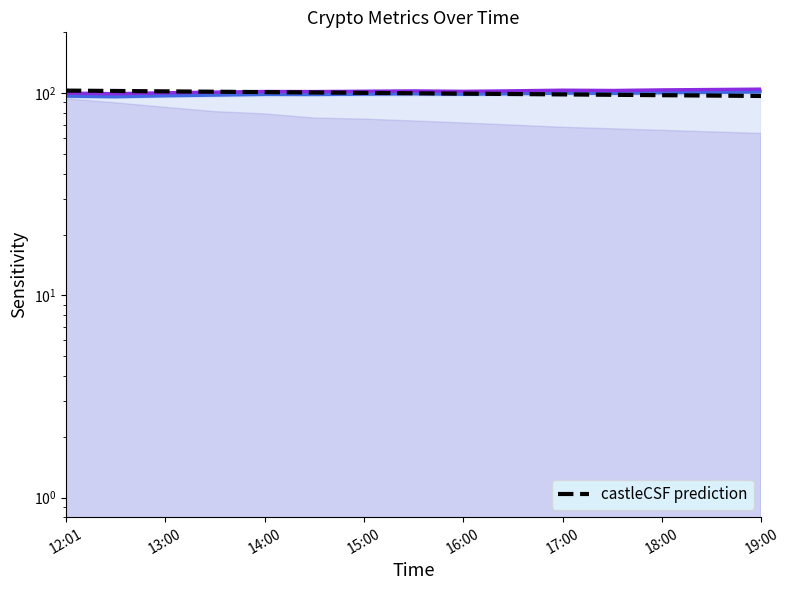

True or false: lower_bound_2 and upper_bound_1 cross at least once.

False